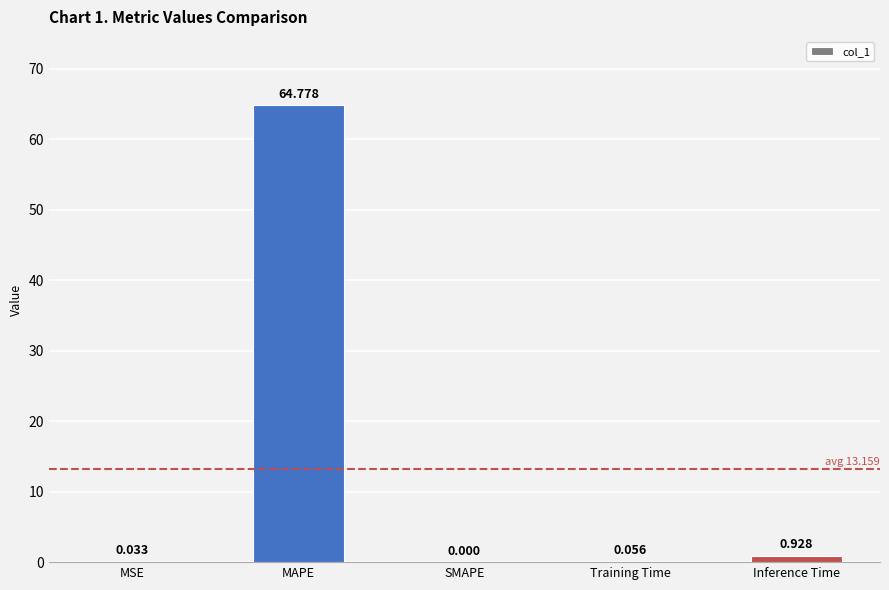

At which label is the value closest to 32?

Inference Time